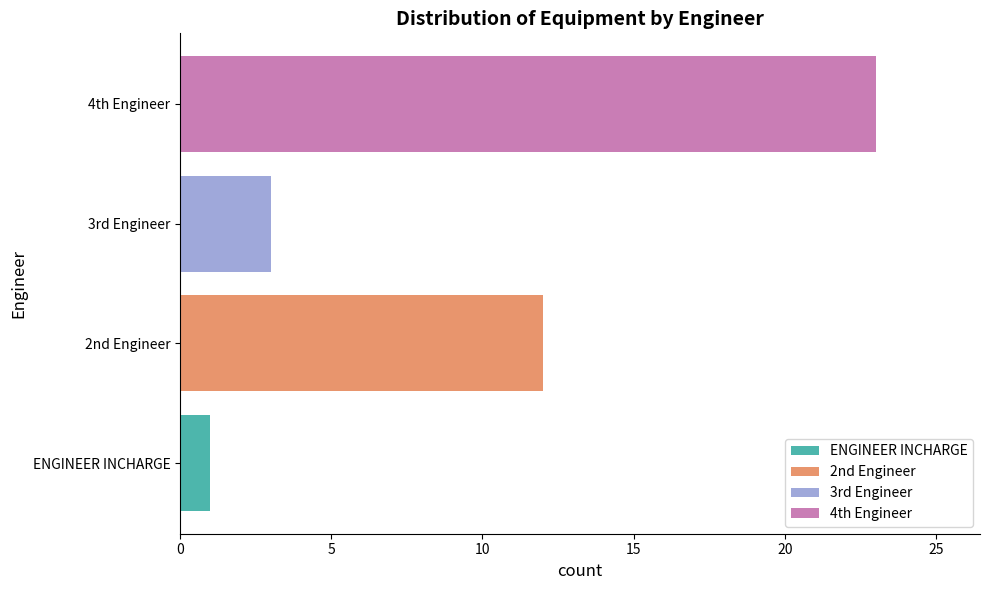

List the labels in order of value, smallest first.

ENGINEER INCHARGE, 3rd Engineer, 2nd Engineer, 4th Engineer